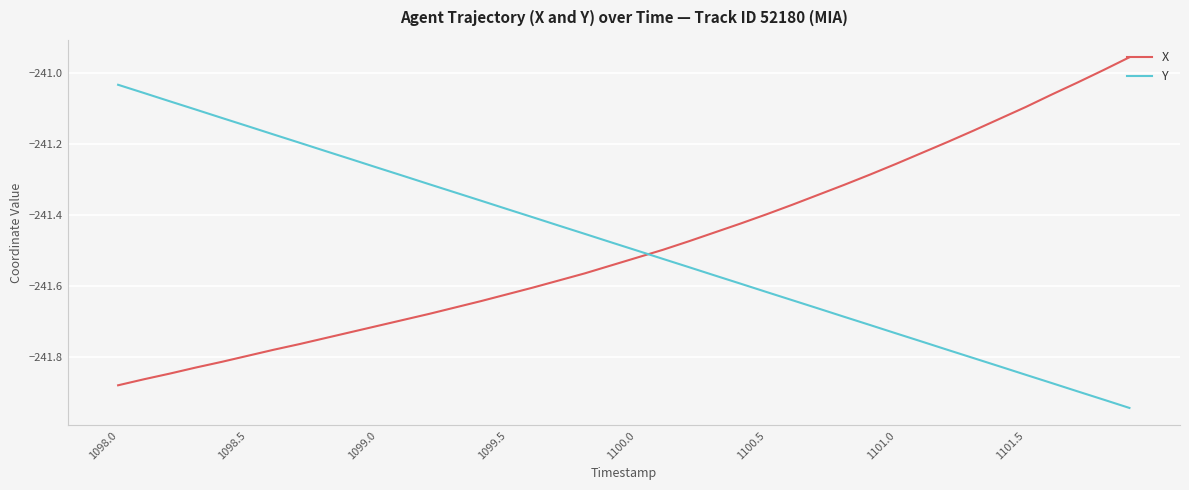

Which series ends up on top after the final intersection of X and Y?

X